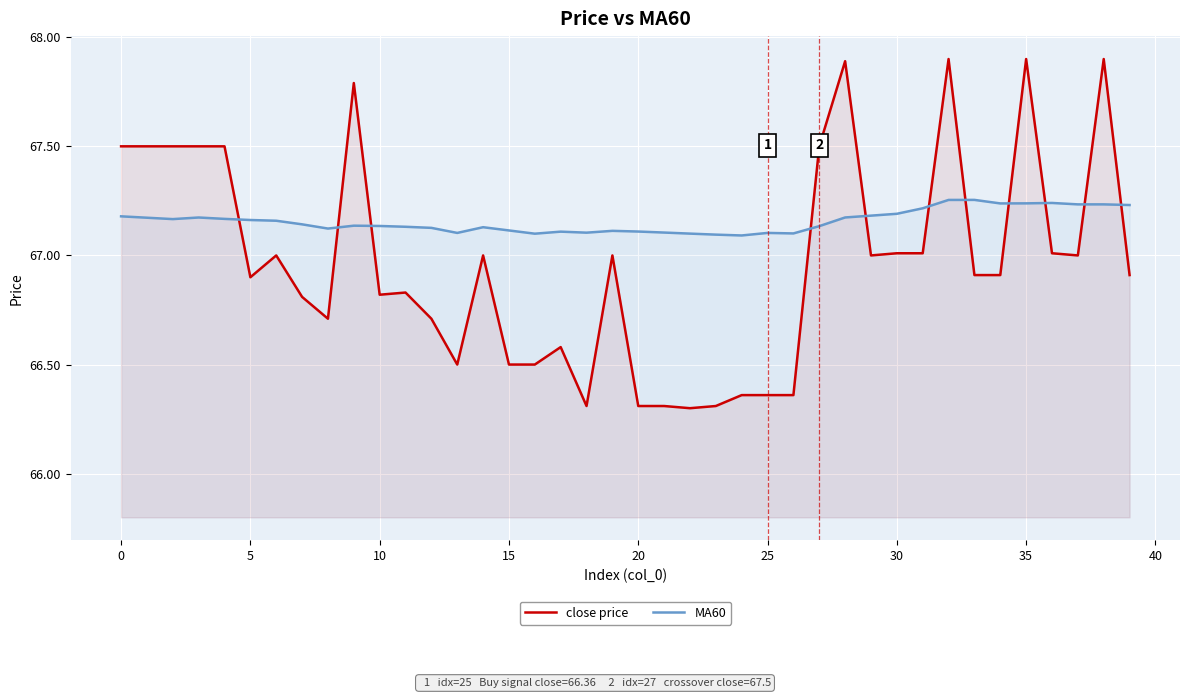

How many series are shown in this chart?

2